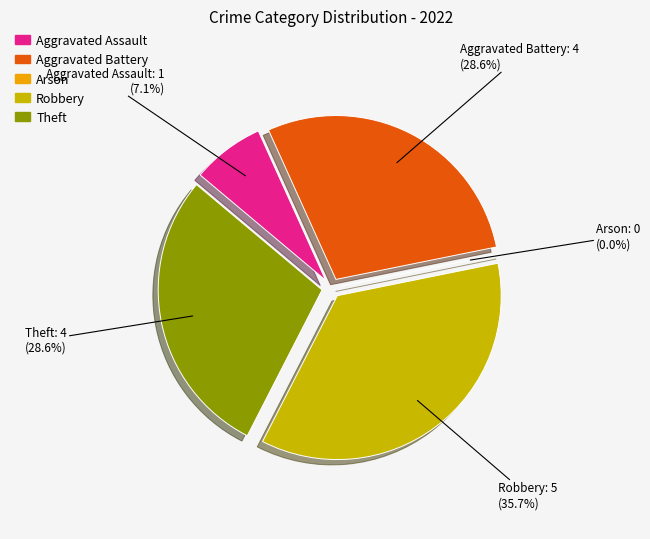

Count the number of slices in the pie.

5